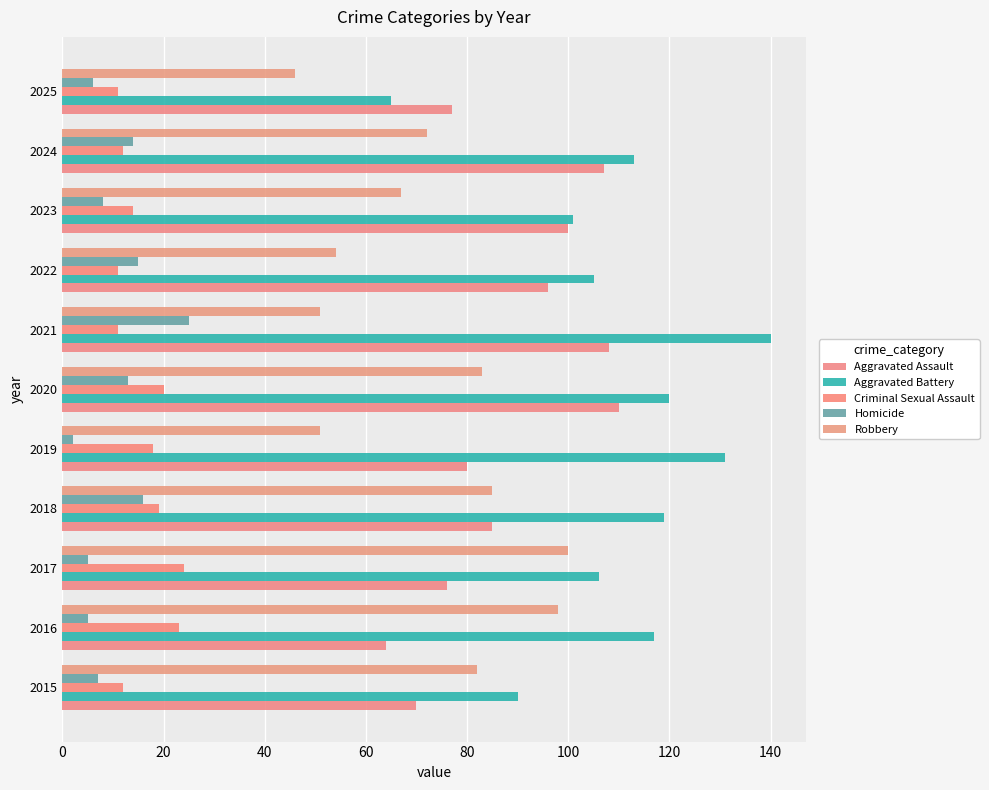

How many data points in Aggravated Battery are less than 113?

5